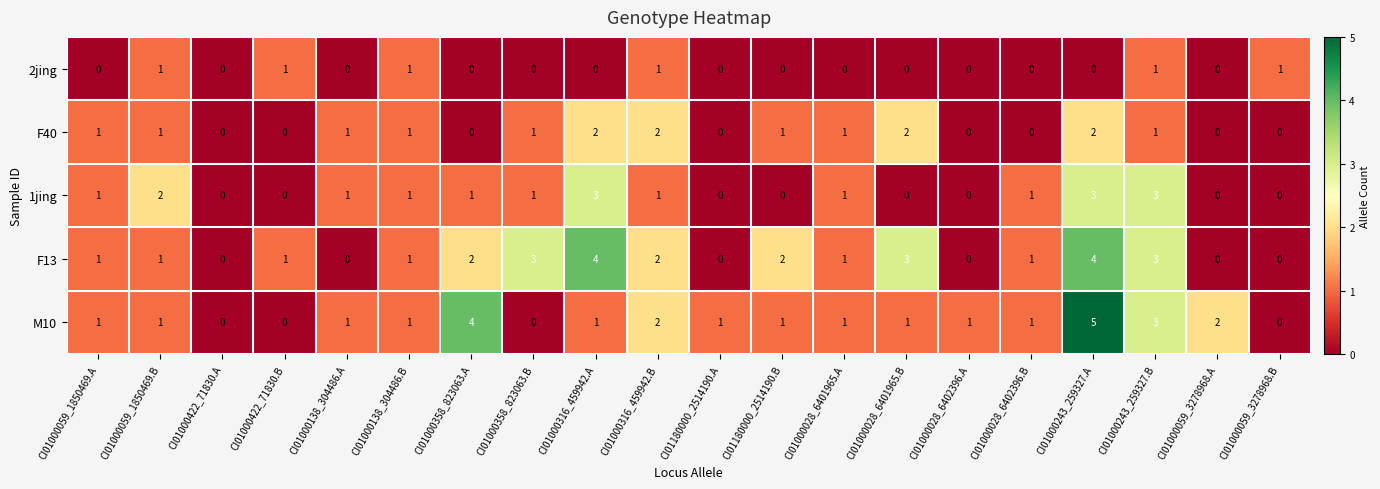

Which category has the highest value across all series?

CI01000243_259327.A